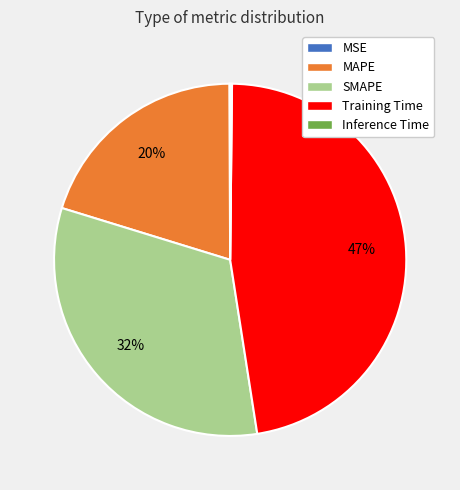

True or false: Training Time accounts for 36% of the total.

False